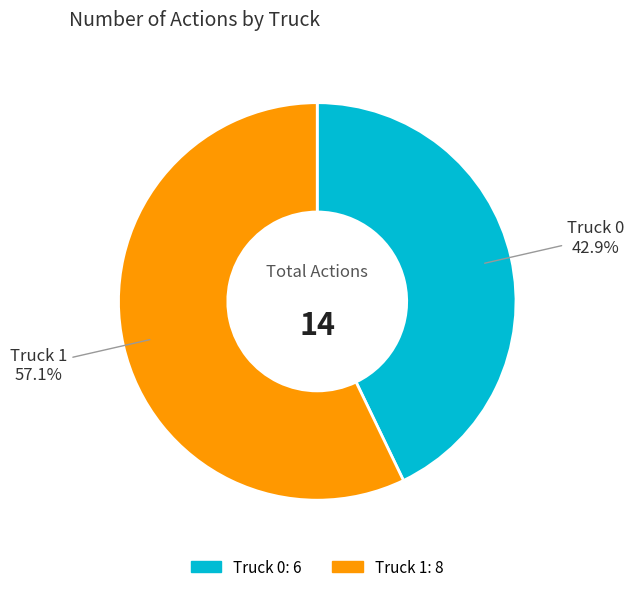

What is the majority slice?

Truck 1